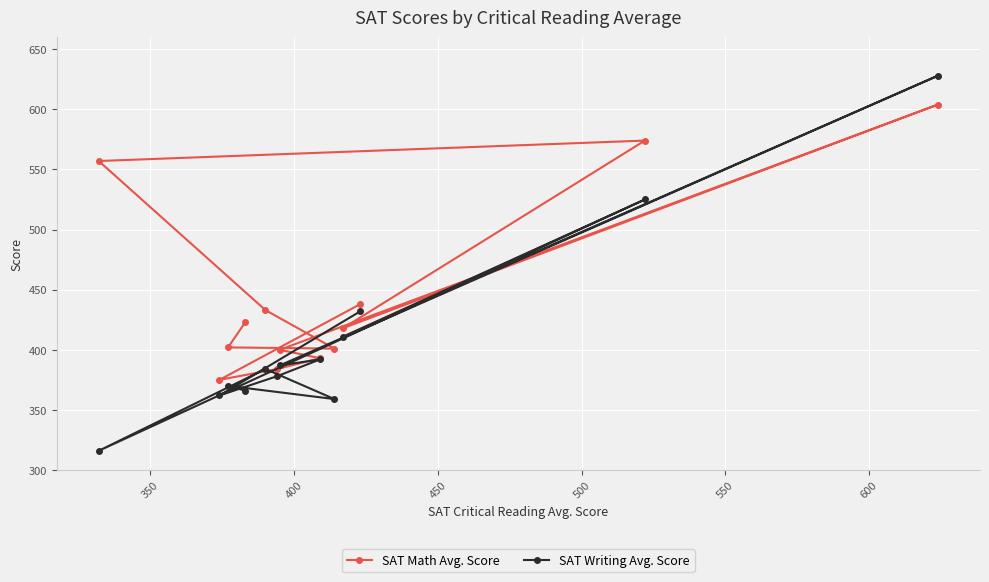

True or false: SAT Writing Avg. Score and SAT Math Avg. Score cross at least once.

True